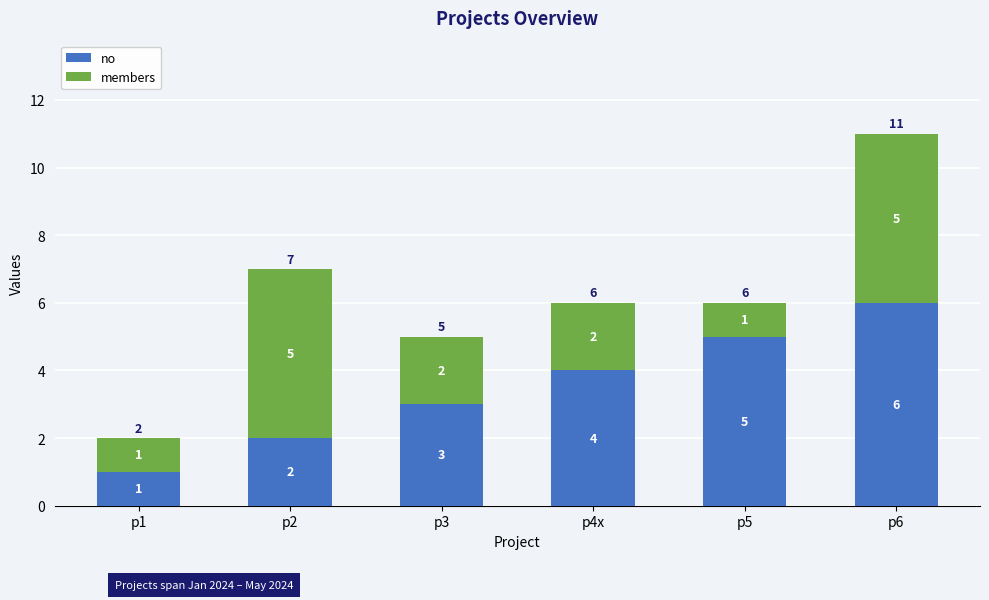

The no series shows 5 at p5. True or false?

True